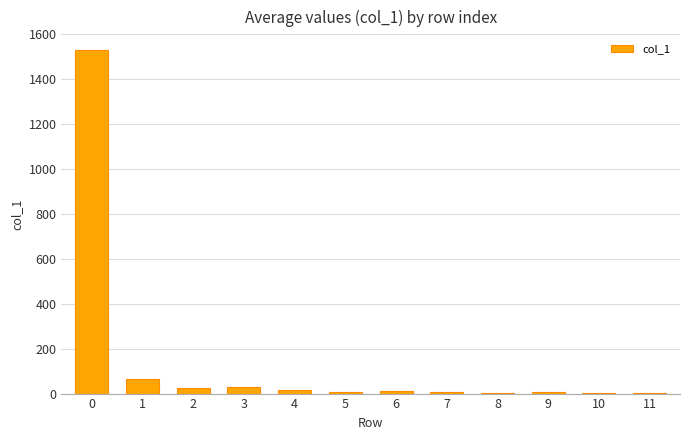

What is the average value?

142